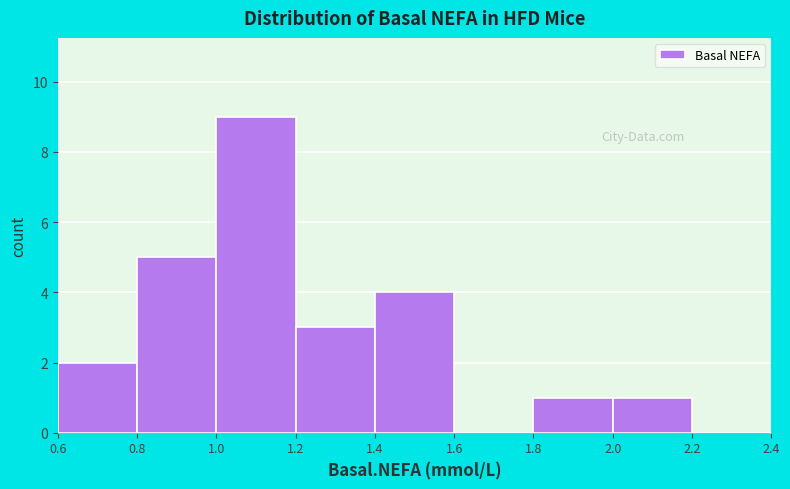

Reading left to right, transcribe this chart: for each bar, give the range it covers on the x-axis and its height. The values are not printed on the chart, so give them approximately, as read against the axis.

0.6 to 0.8: 2
0.8 to 1.0: 5
1.0 to 1.2: 9
1.2 to 1.4: 3
1.4 to 1.6: 4
1.6 to 1.8: 0
1.8 to 2.0: 1
2.0 to 2.2: 1
2.2 to 2.4: 0